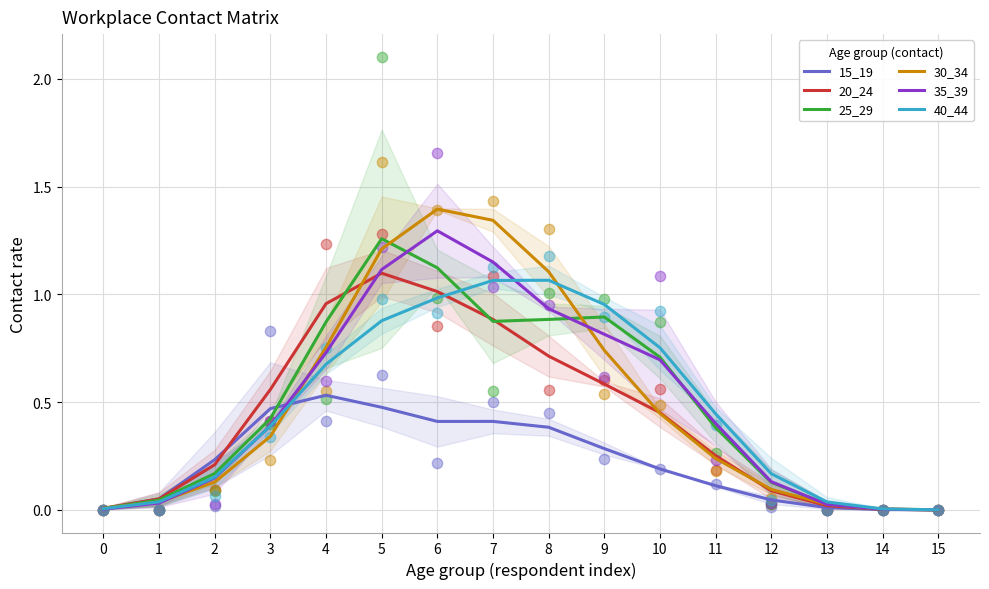

Which series has the widest spread of Y values?

30_34